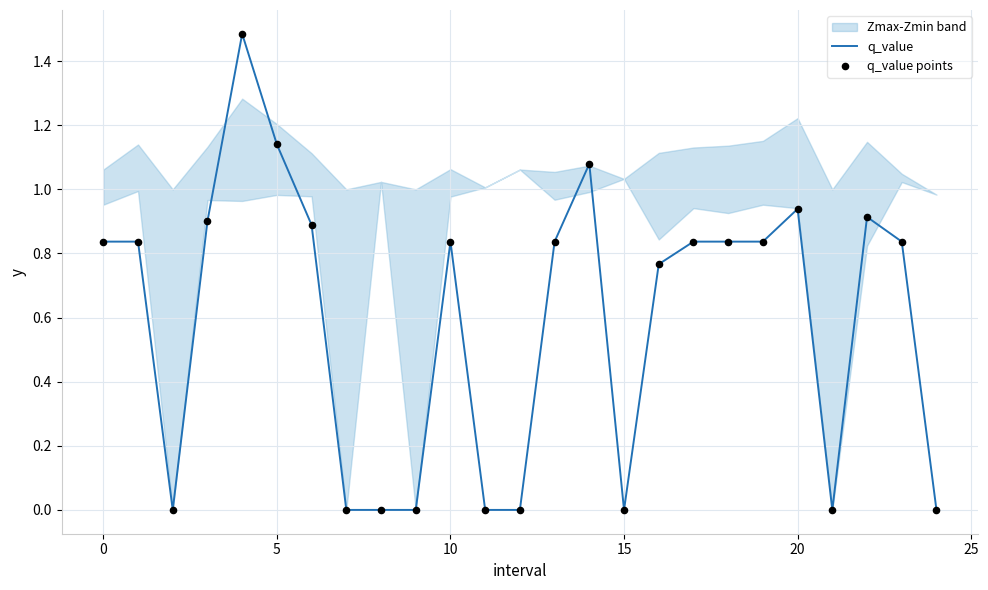

Which series has the largest total across all categories?

q_value